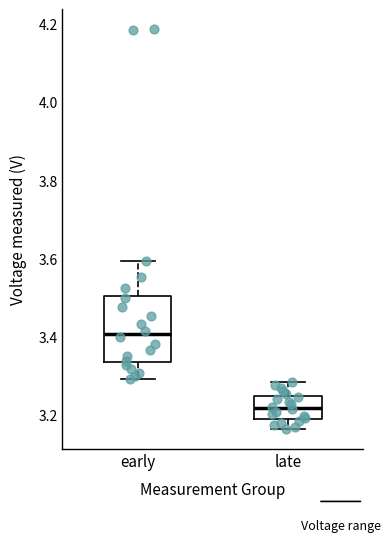

Where is the lower edge of the box for late on the y-axis? The values are not printed on the chart, so give them approximately, as read against the axis.

3.18